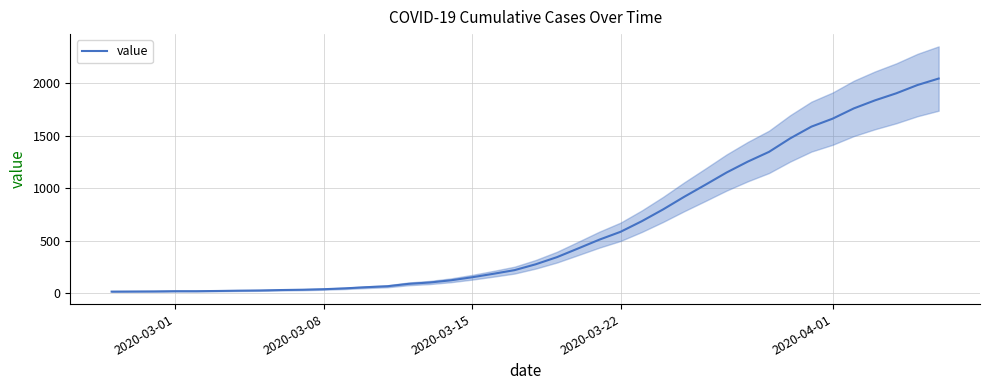

What is the maximum value for value?

2047